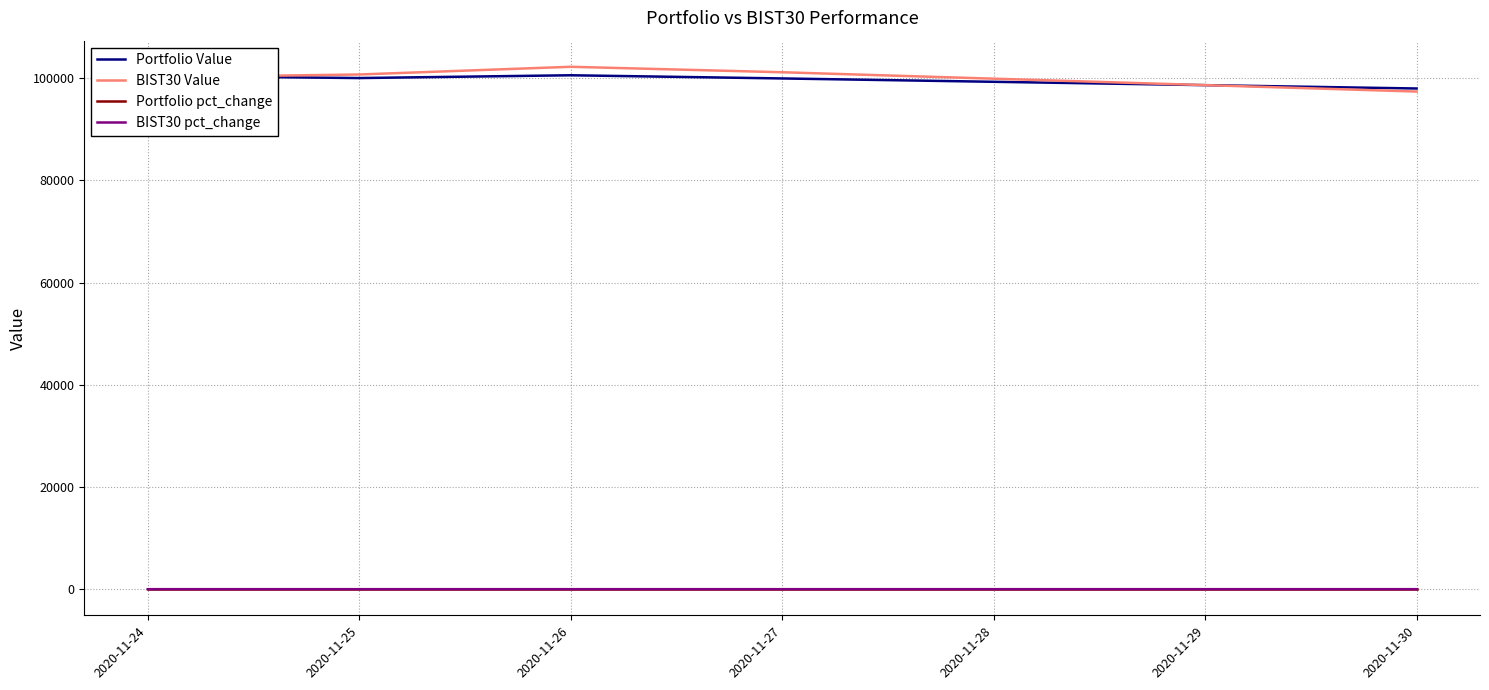

Which category has the lowest value in the BIST30 Value series?

2020-11-30